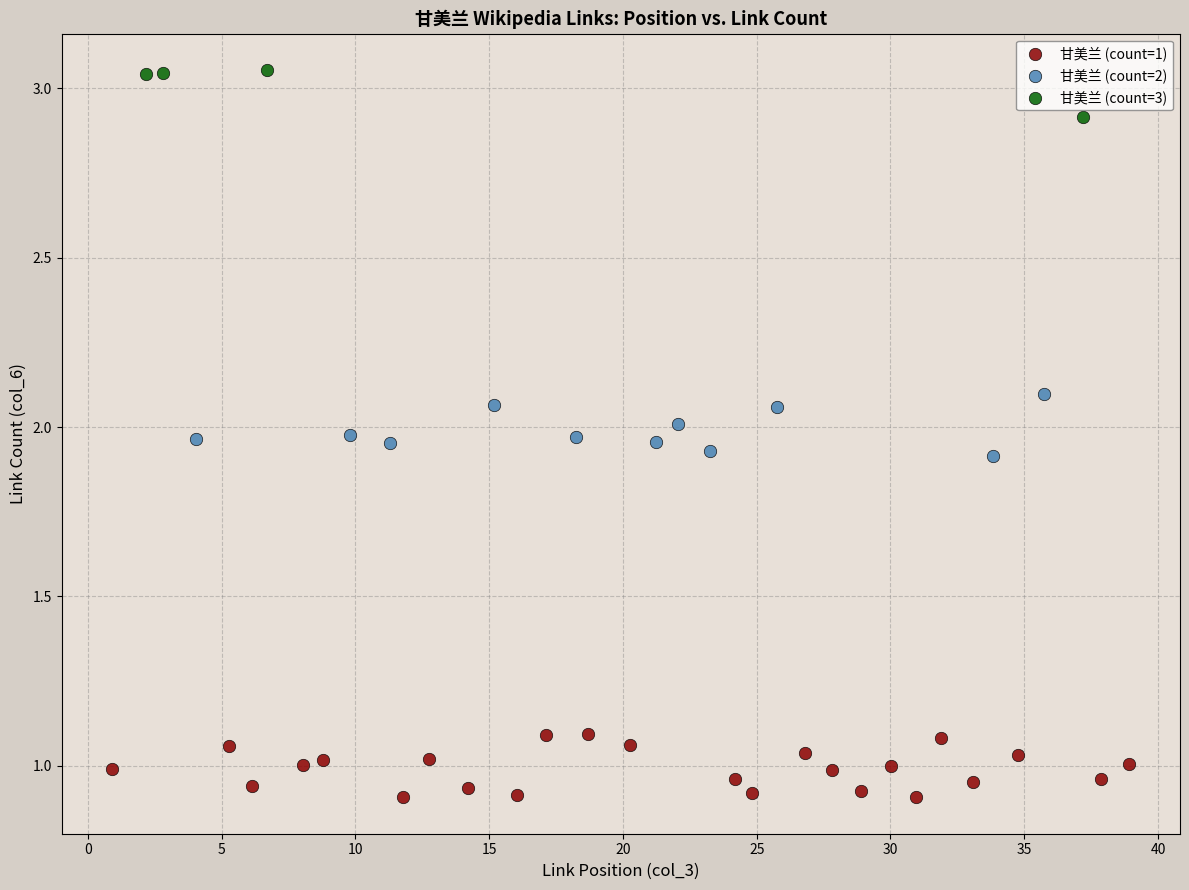

Which series contains the highest Y value?

甘美兰 (count=3)